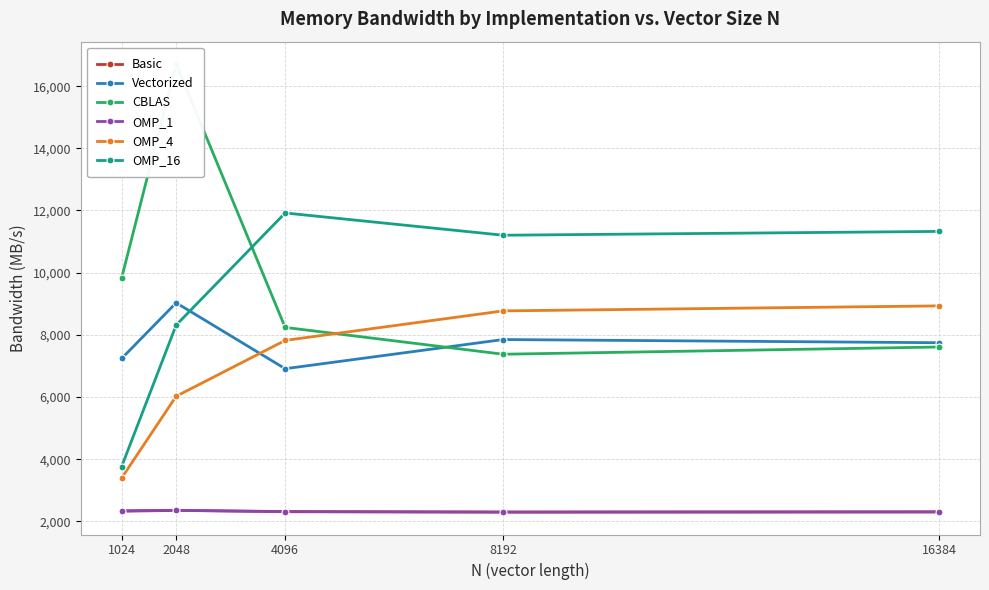

At which label does OMP_4 first exceed 7820?

4096